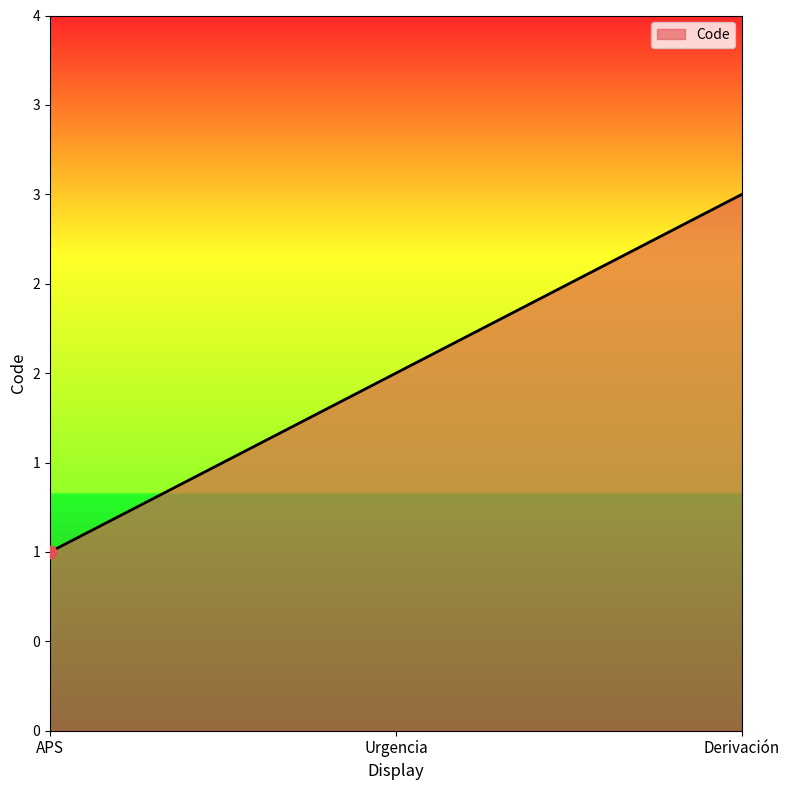

Is this an area chart (filled region under the line)?

Yes